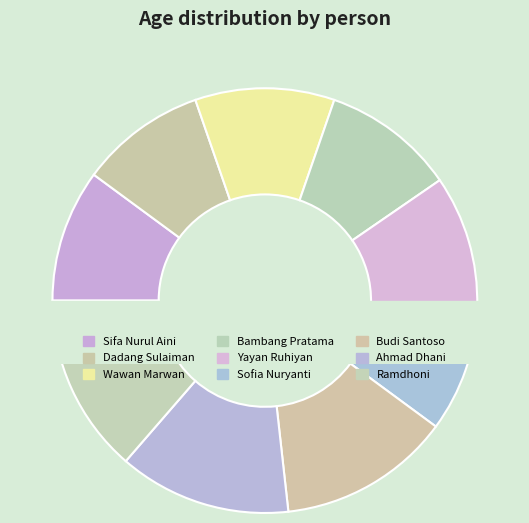

Does Sifa Nurul Aini represent more than half of the total?

No